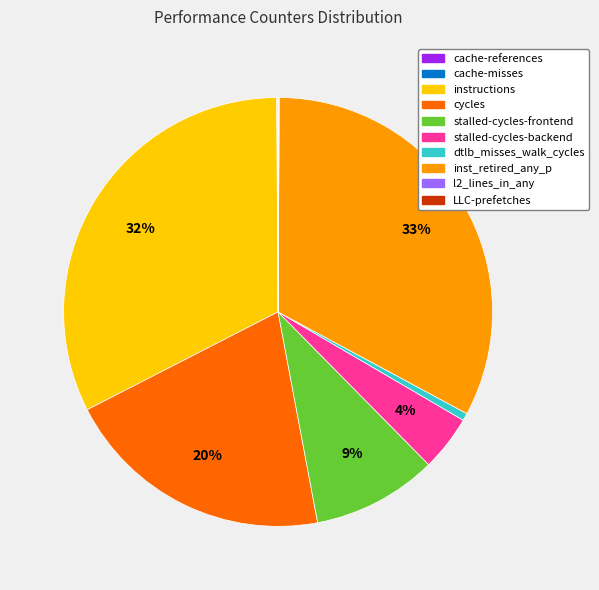

What percentage is the inst_retired_any_p slice, to the nearest percent?

33%